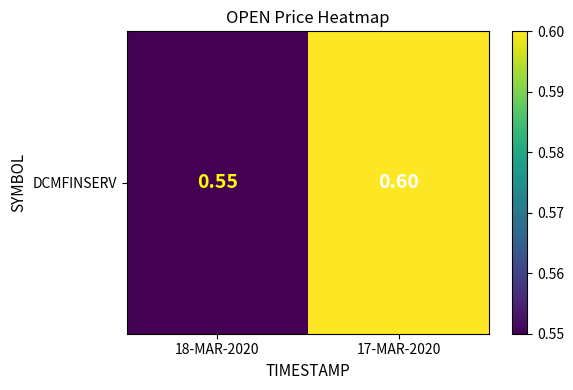

What is the sum of the values at 17-MAR-2020 and 18-MAR-2020?

1.1